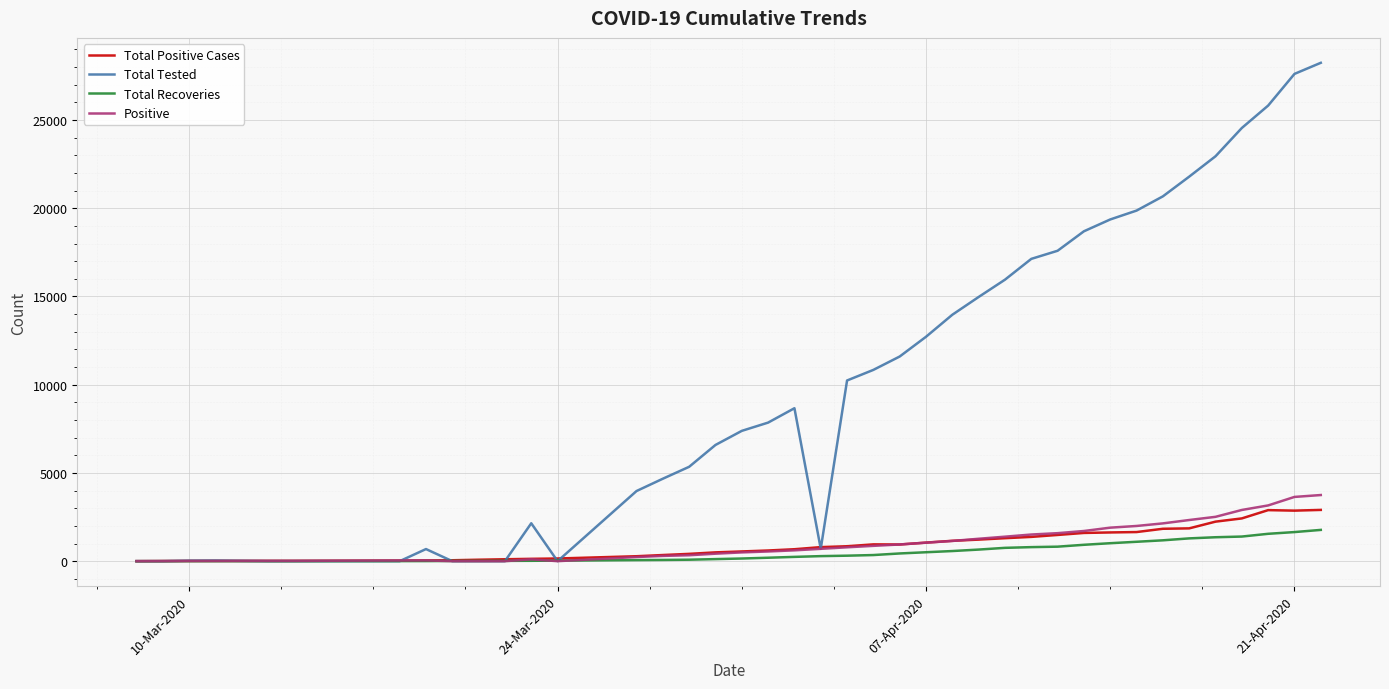

What are all the series names shown in the legend?

Total Positive Cases, Total Tested, Total Recoveries, Positive